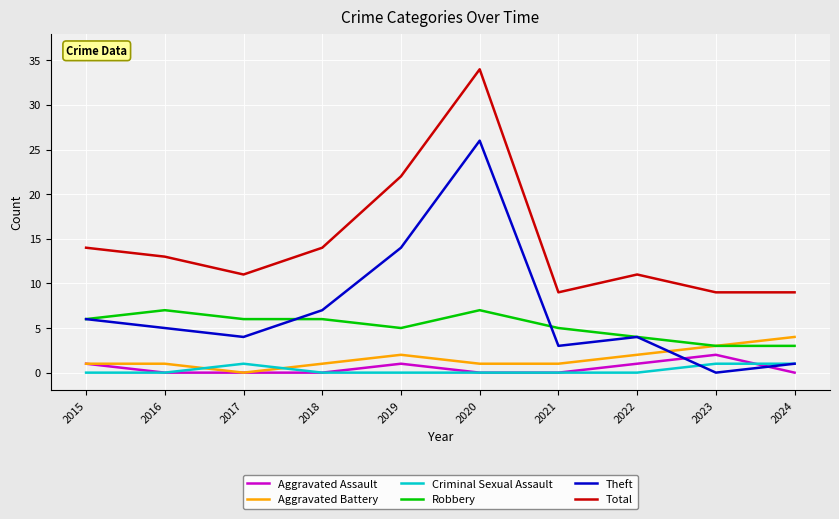

What is the sum of all Theft values?

70